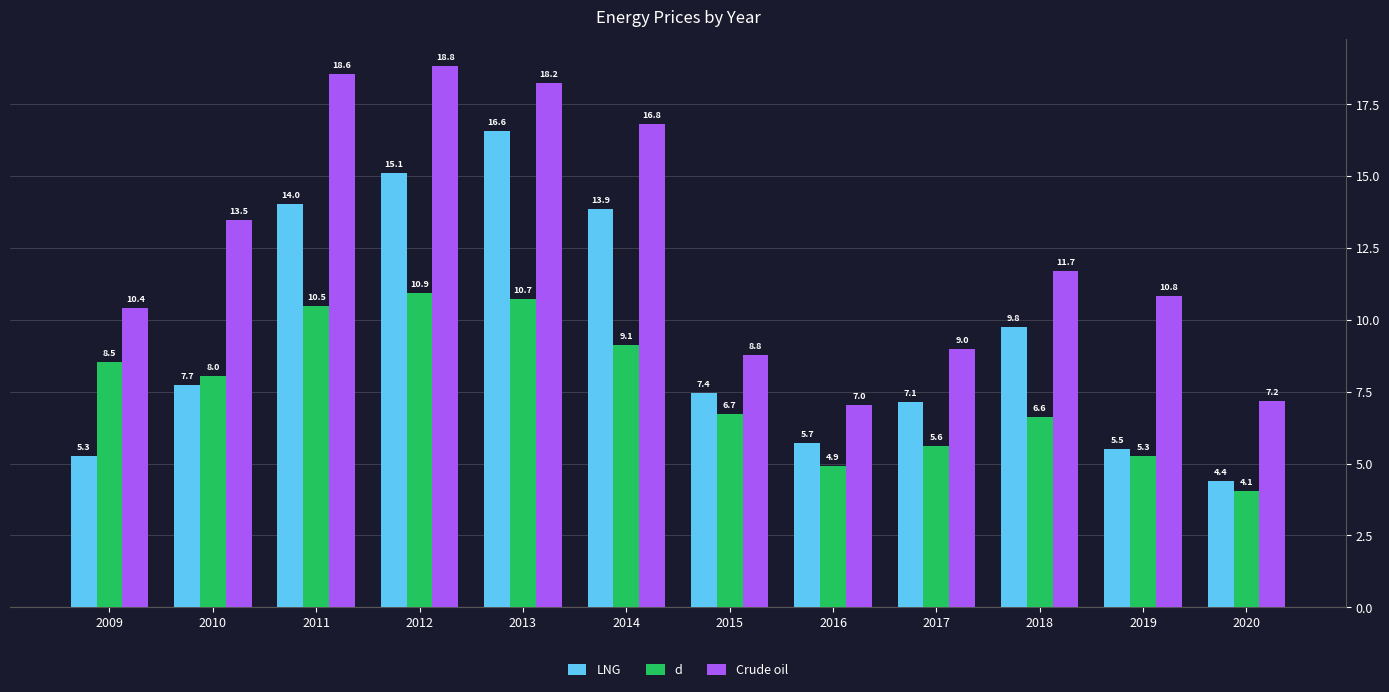

How many data points in LNG are less than 7?

4